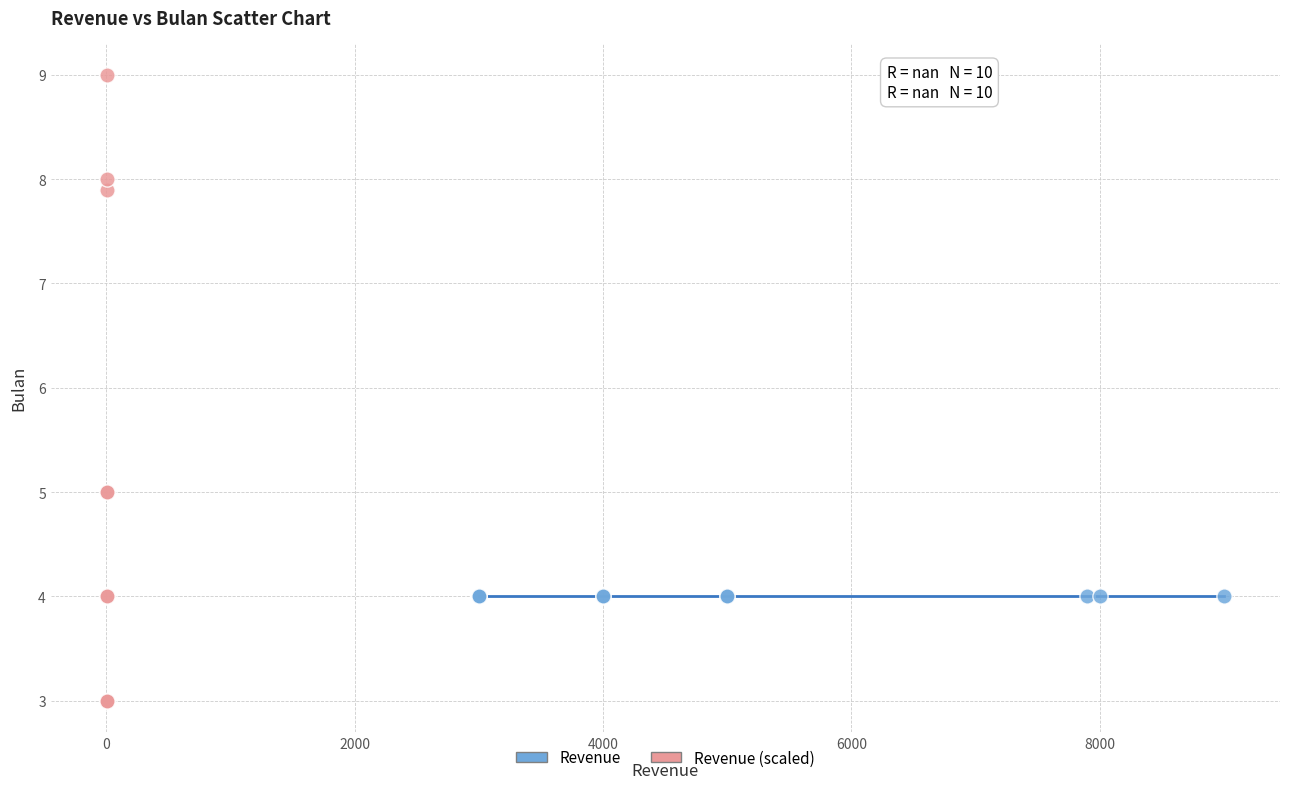

What are all the series names shown in the legend?

Revenue, Revenue (scaled)